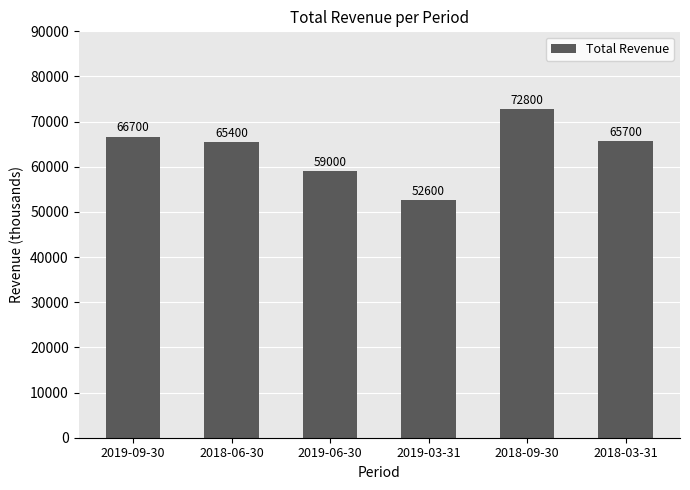

What is the average value?

63700